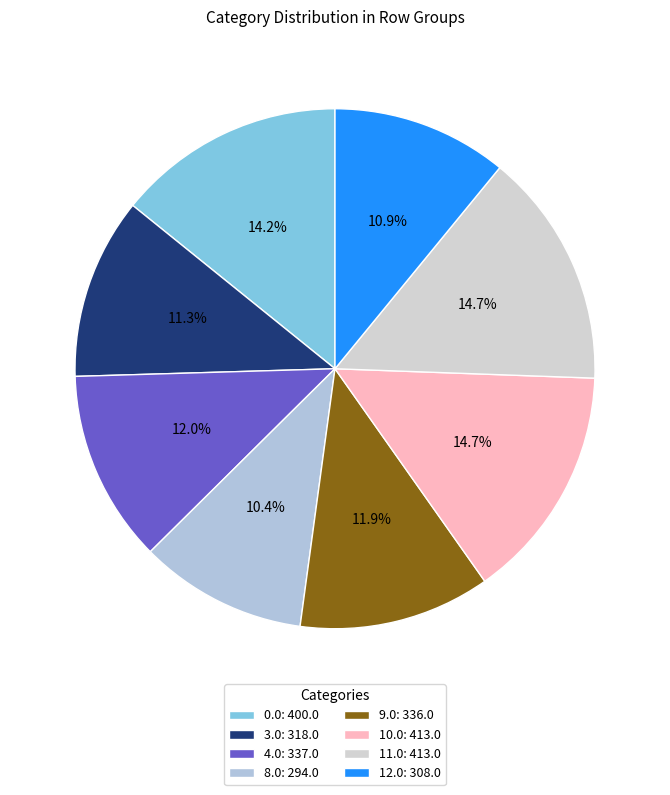

To the nearest percent, what is the difference between the 0.0 and 4.0 slice percentages?

2%